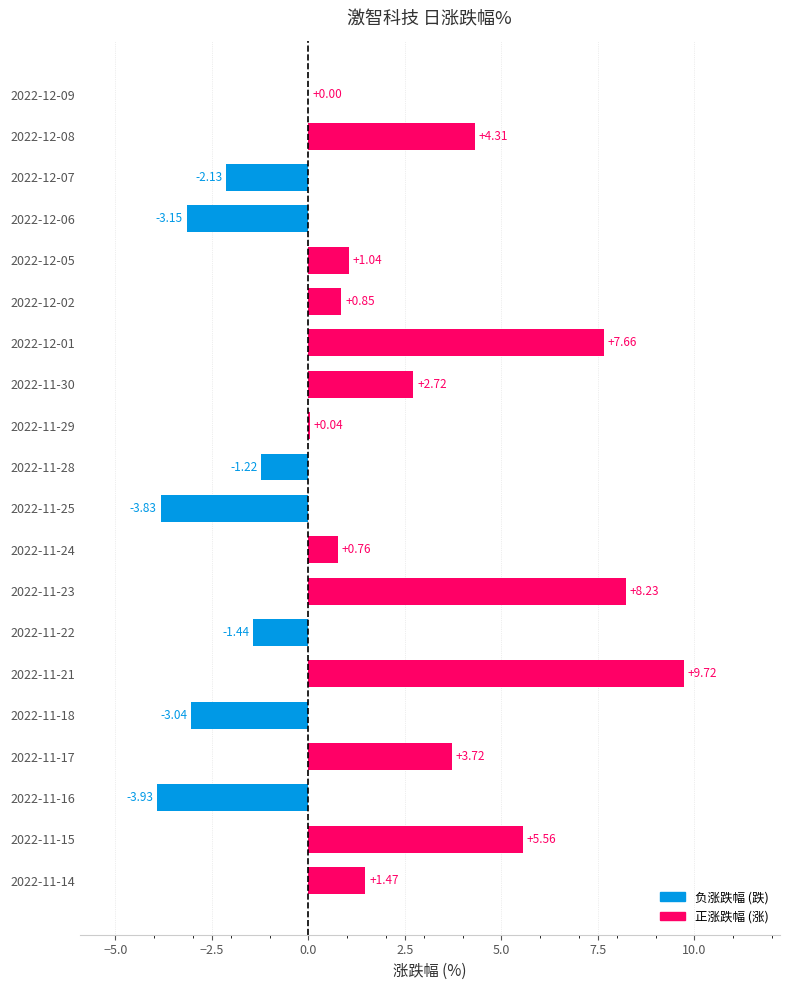

How many categories are shown in the chart?

20